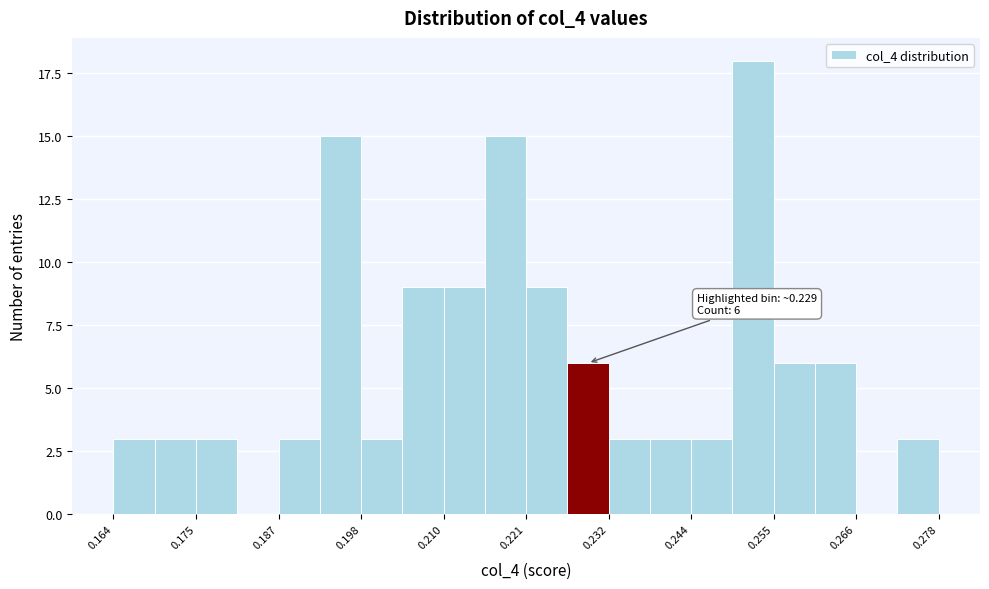

Around what value on the x-axis is the tallest bar? Give the approximate position of its centre, as read against the axis.

0.252